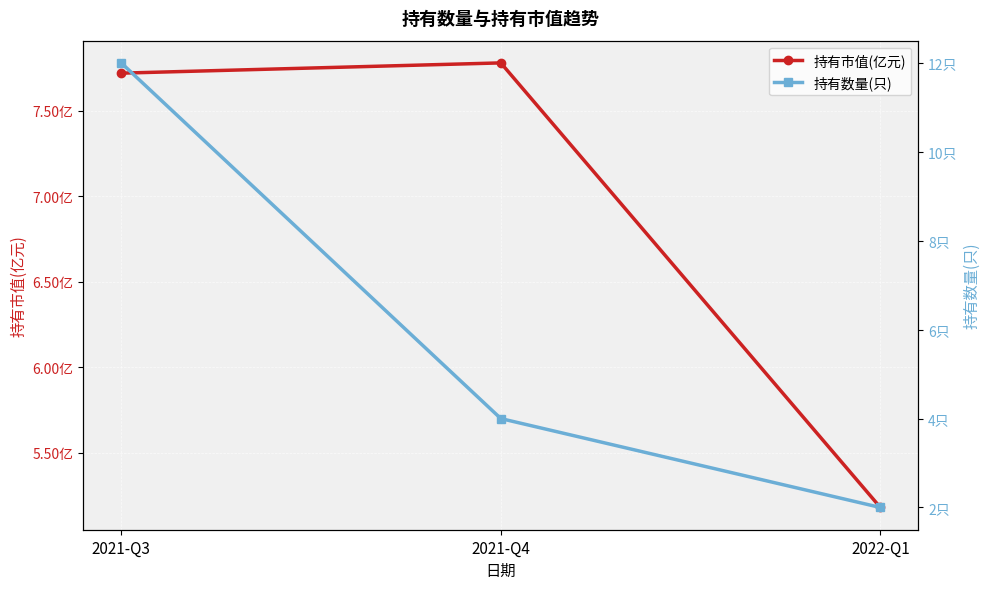

What is the lowest value of the 持有数量(只) series?

2.0